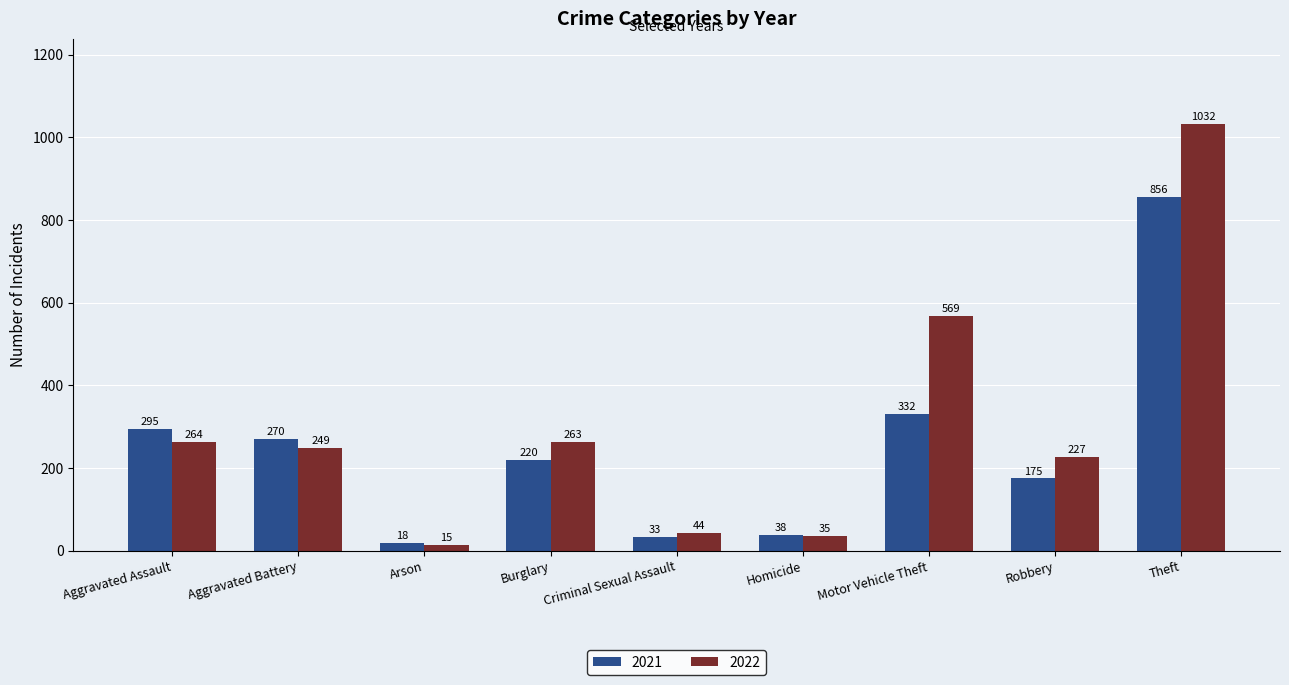

What are all the series names shown in the legend?

2021, 2022